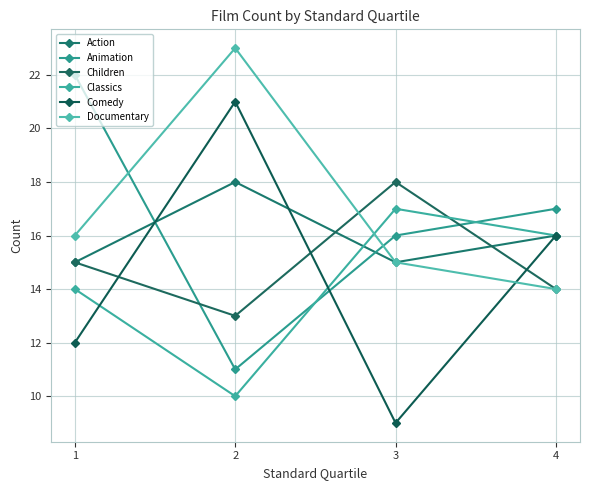

How many data points in Action are less than 16?

2